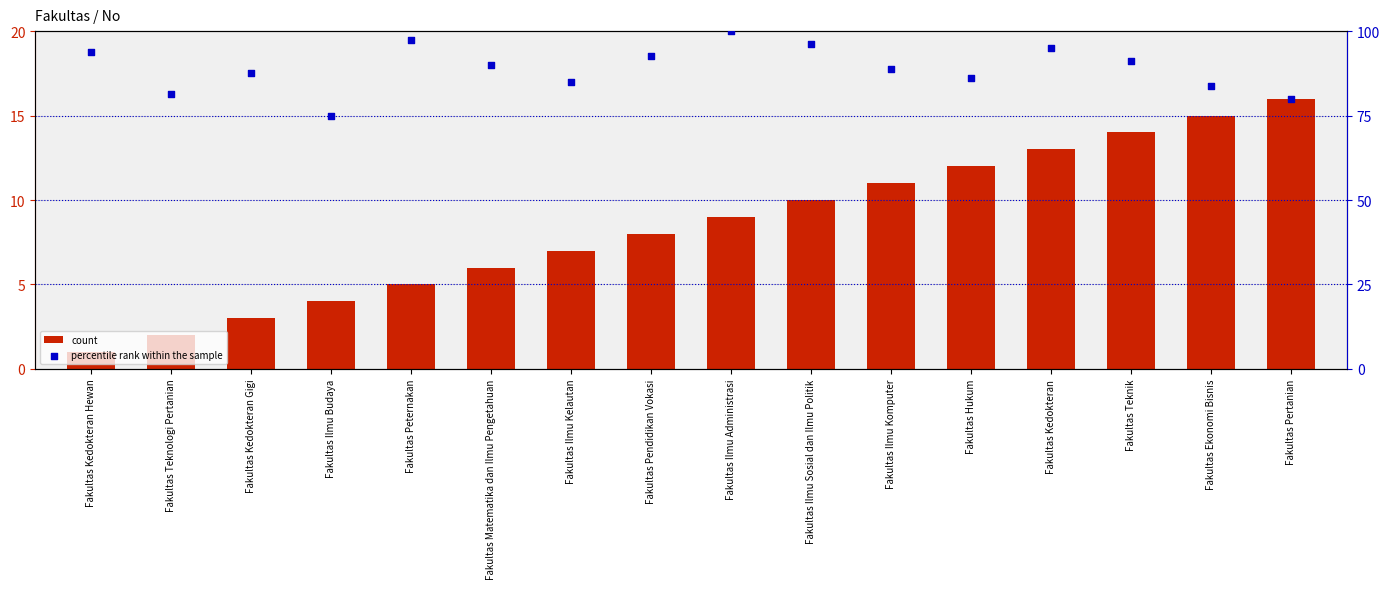

What are all the series names shown in the legend?

count, percentile rank within the sample